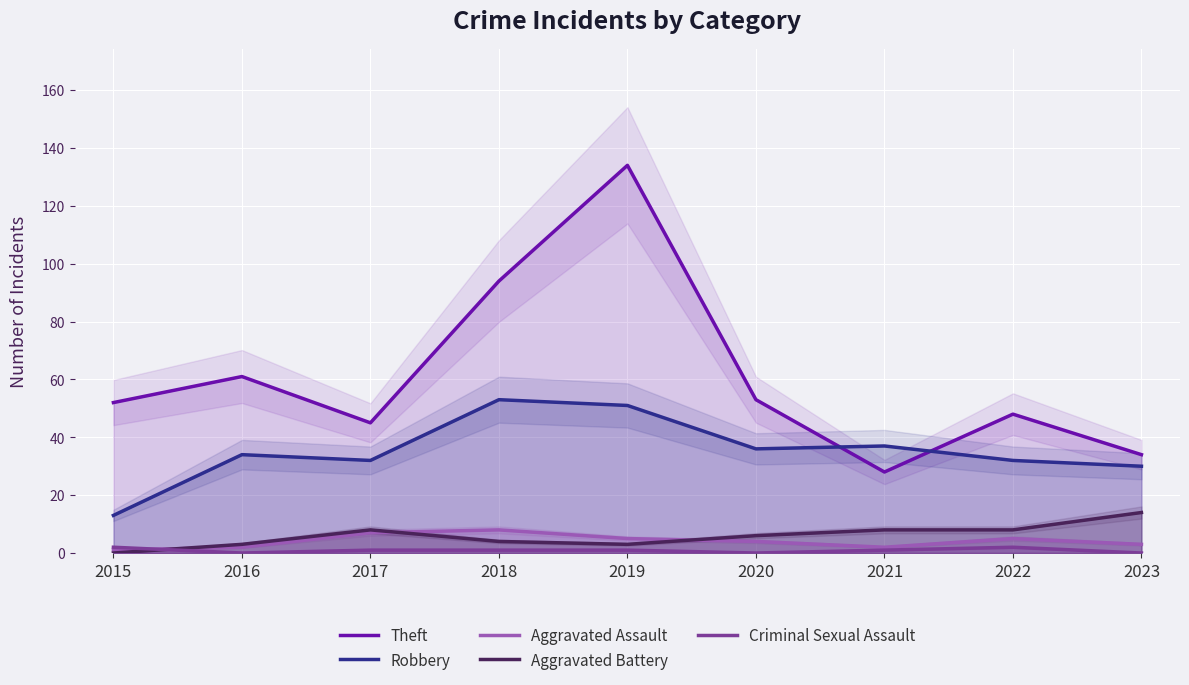

Between 2021 and 2022, which series saw the biggest shift?

Theft